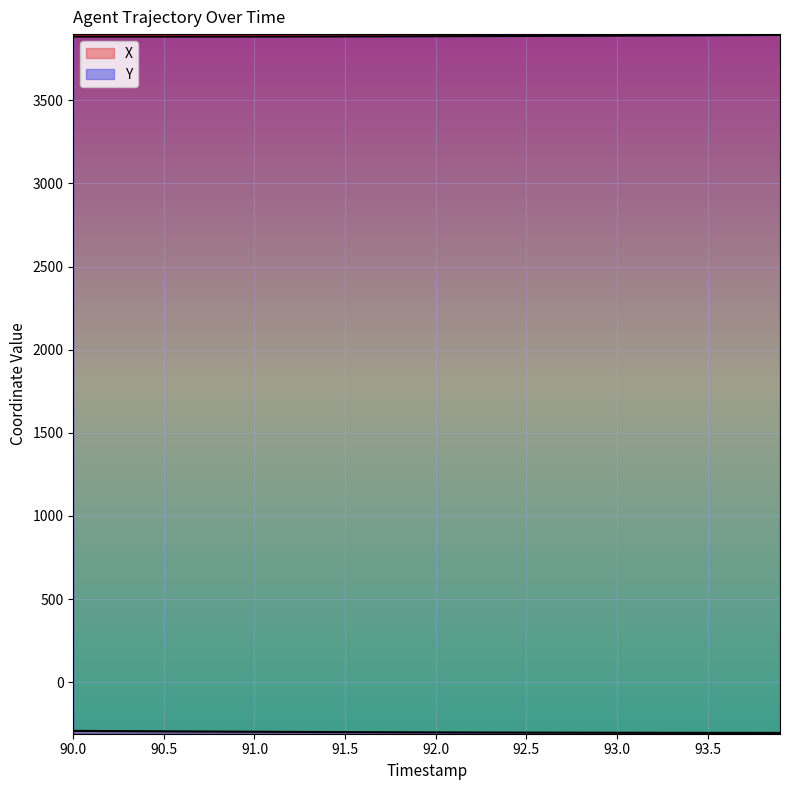

How many distinct data groups are displayed?

2